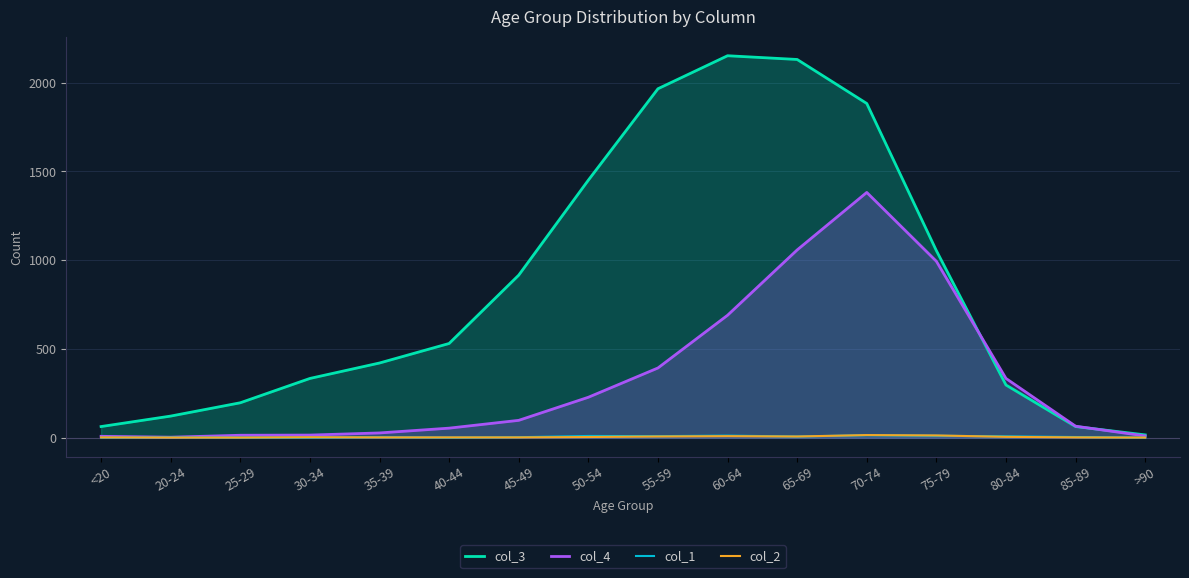

True or false: col_4 and col_3 cross at least once.

True